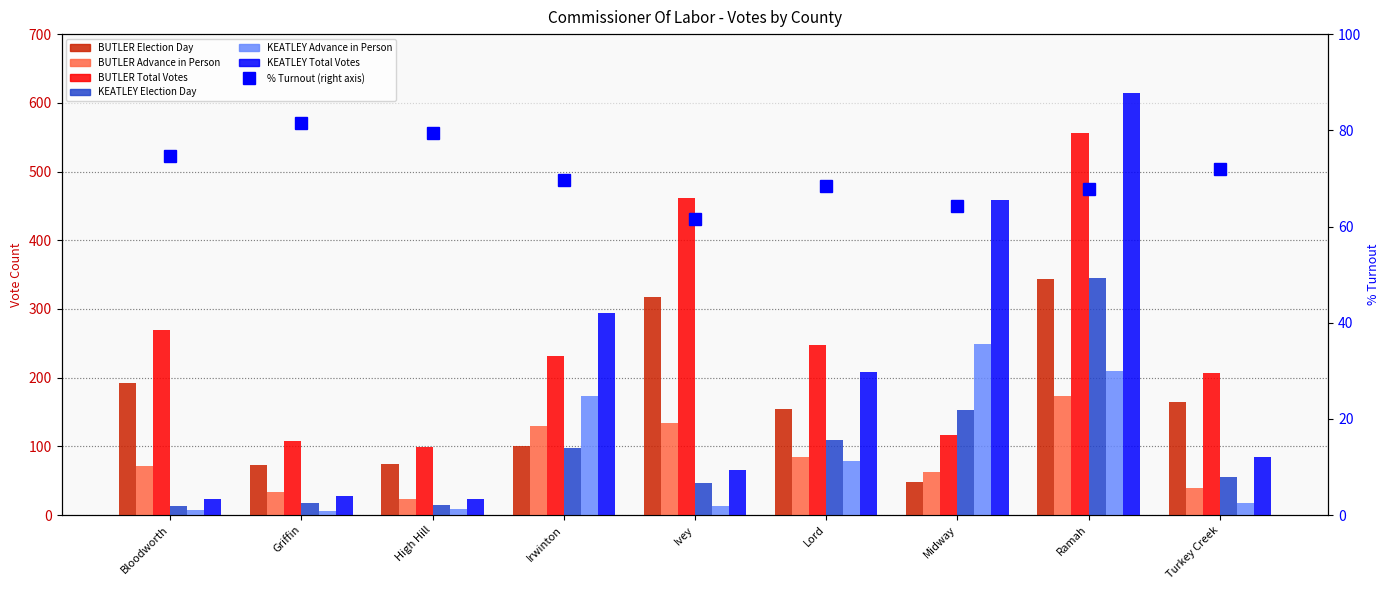

How many bars are there in each group?

6